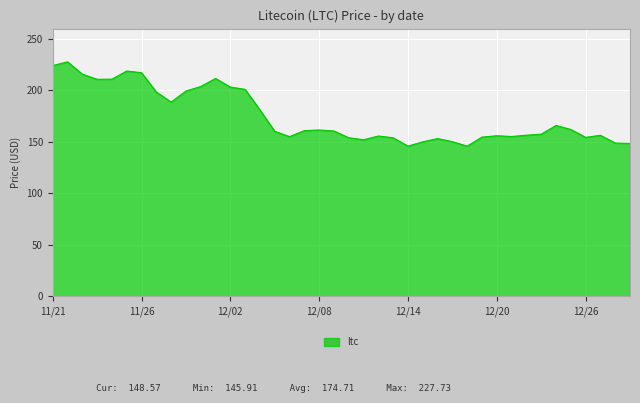

What is the greatest value displayed?

227.7